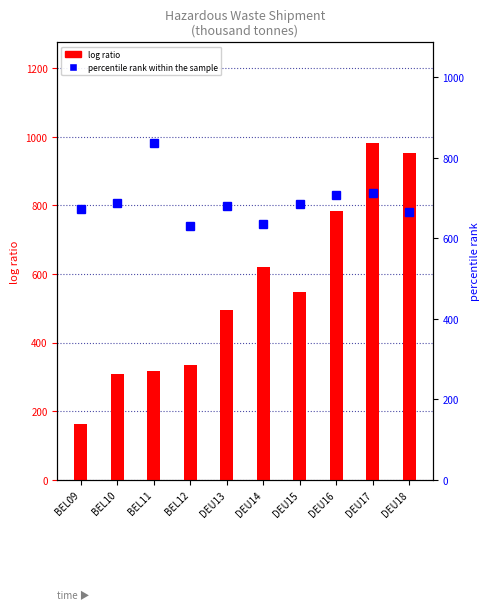

True or false: percentile rank within the sample has a value of 1249.1 at DEU17.

False